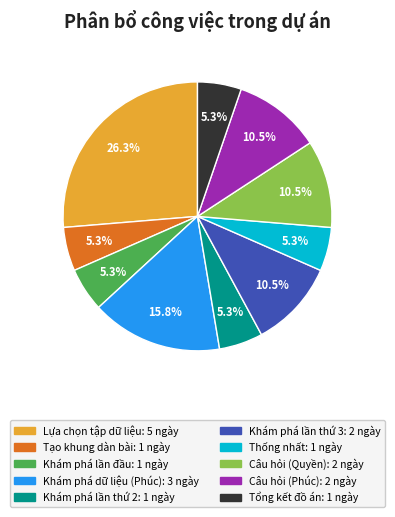

How much of the chart is everything except Khám phá dữ liệu (Phúc): 3 ngày?

84.2%